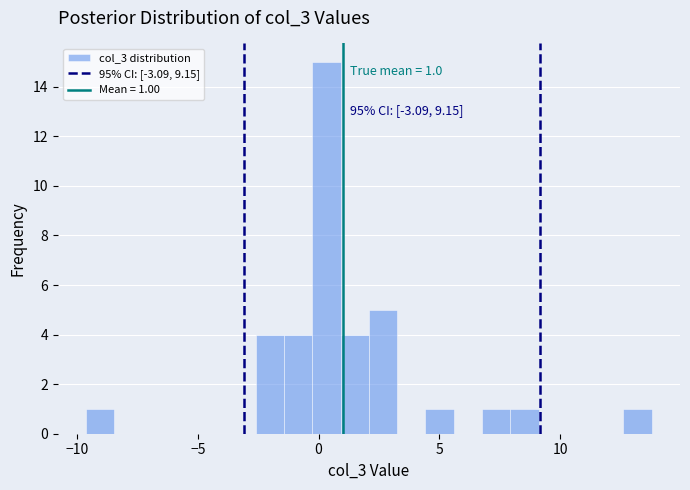

Read against the x-axis, roughly where is the centre of the tallest bar?

0.5